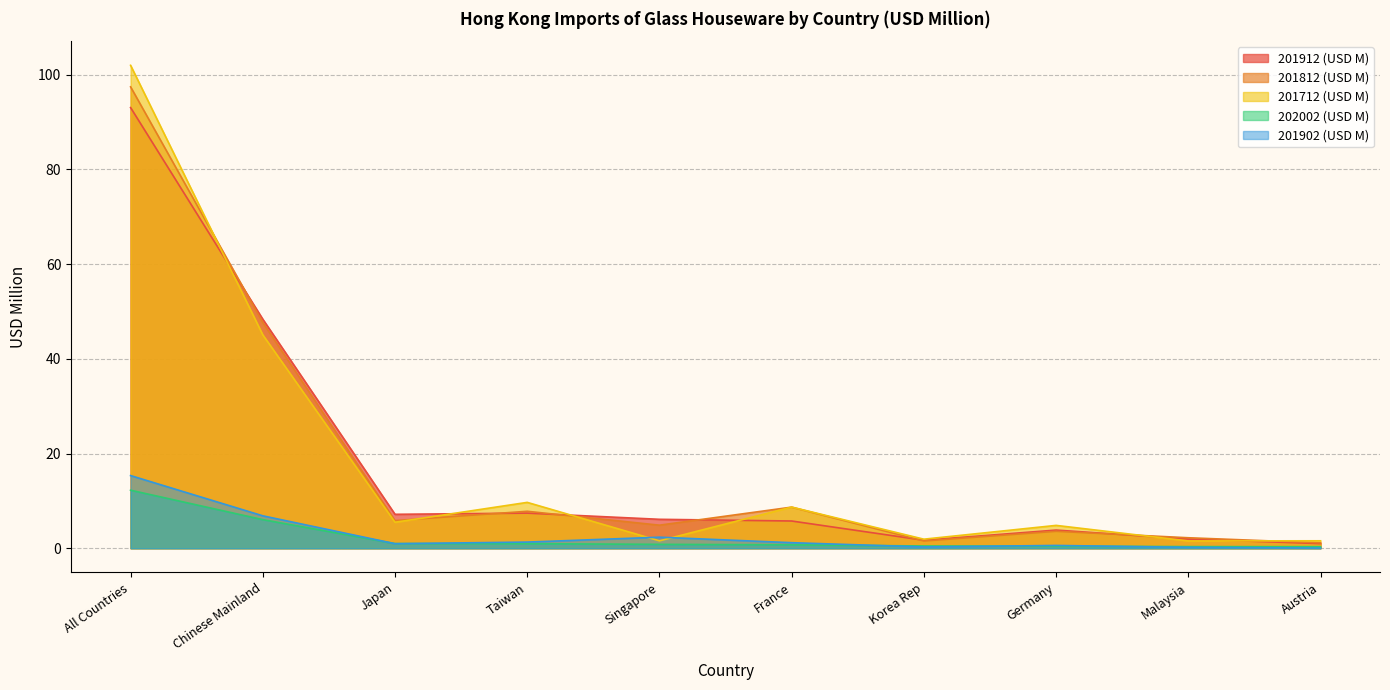

True or false: 201902 (USD M) and 201812 (USD M) cross at least once.

False